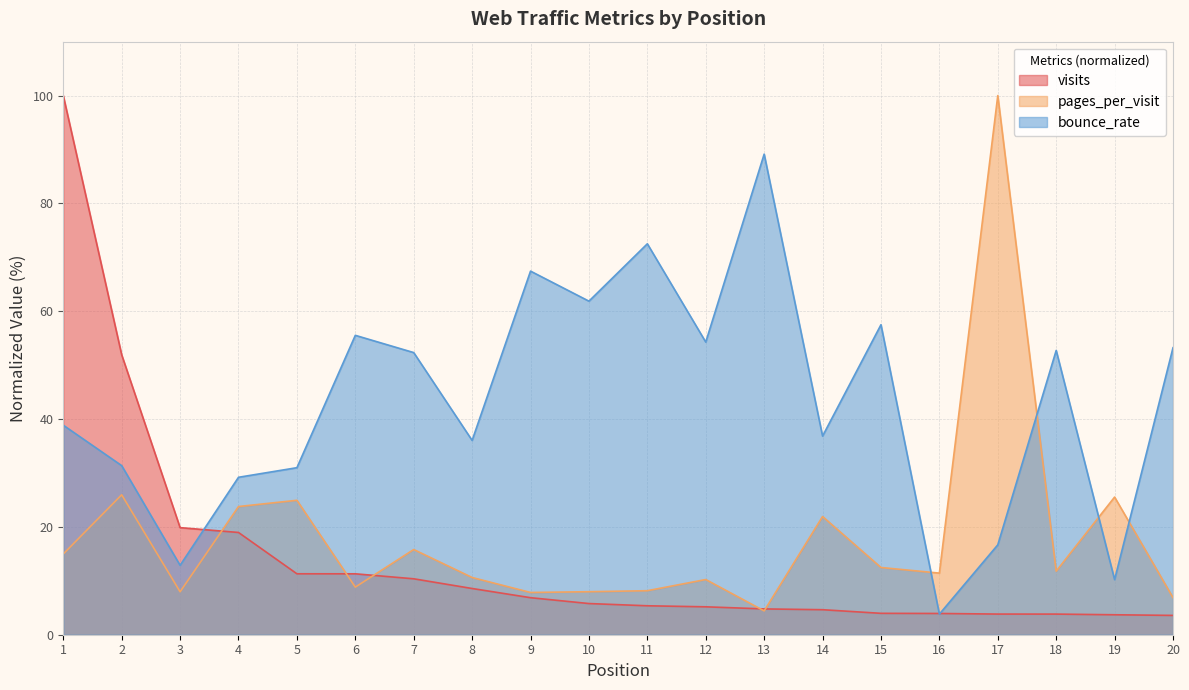

Which series changed the most between 16 and 17?

pages_per_visit